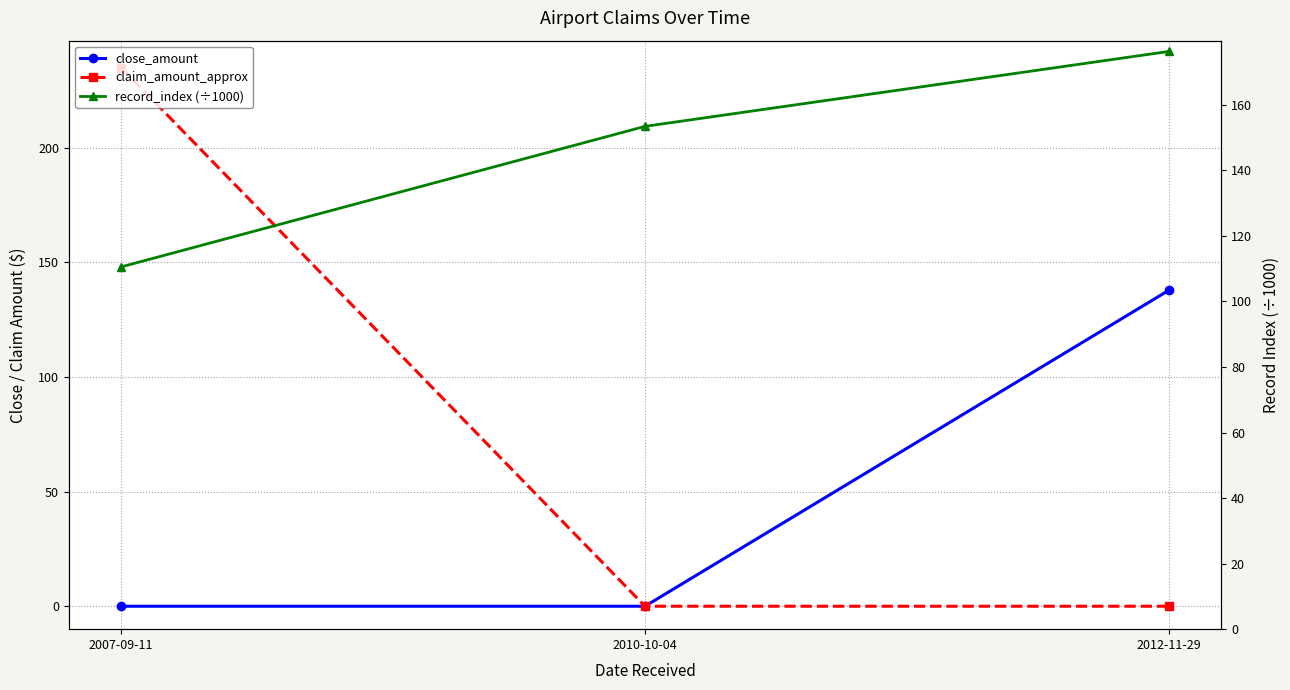

What is the average value of the claim_amount_approx series?

78.3